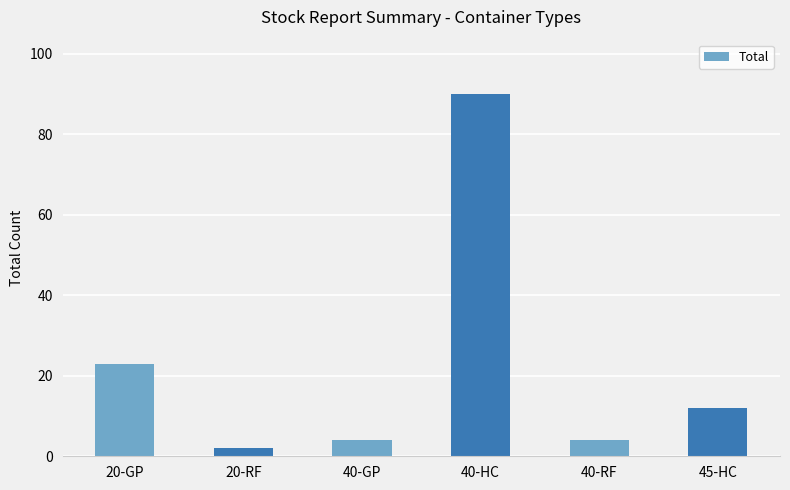

What is the change in value from 40-GP to 45-HC?

+8